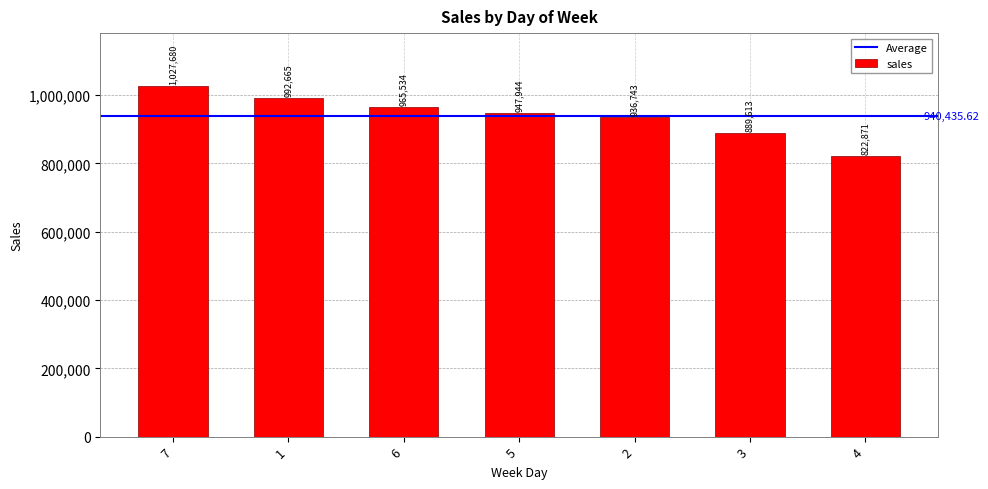

The chart shows a value of 992664.9 at 1. True or false?

True